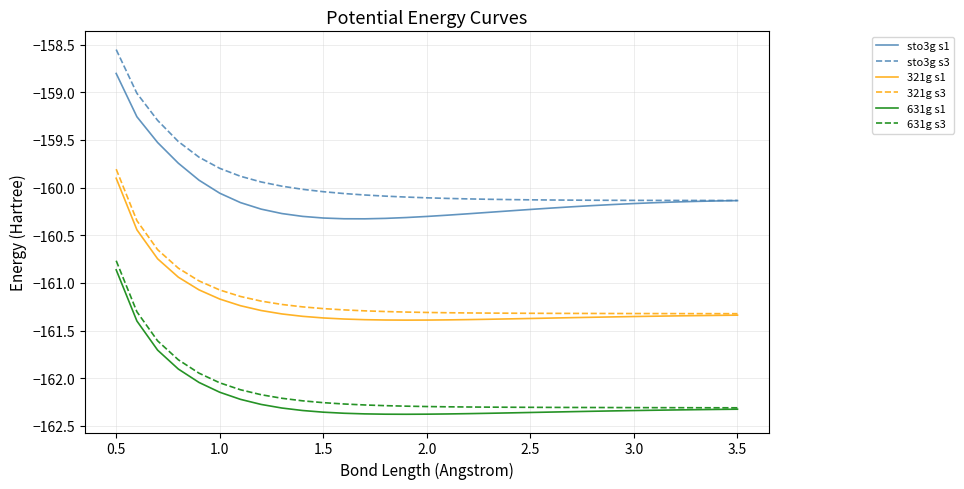

True or false: sto3g s1 and 321g s3 cross at least once.

False